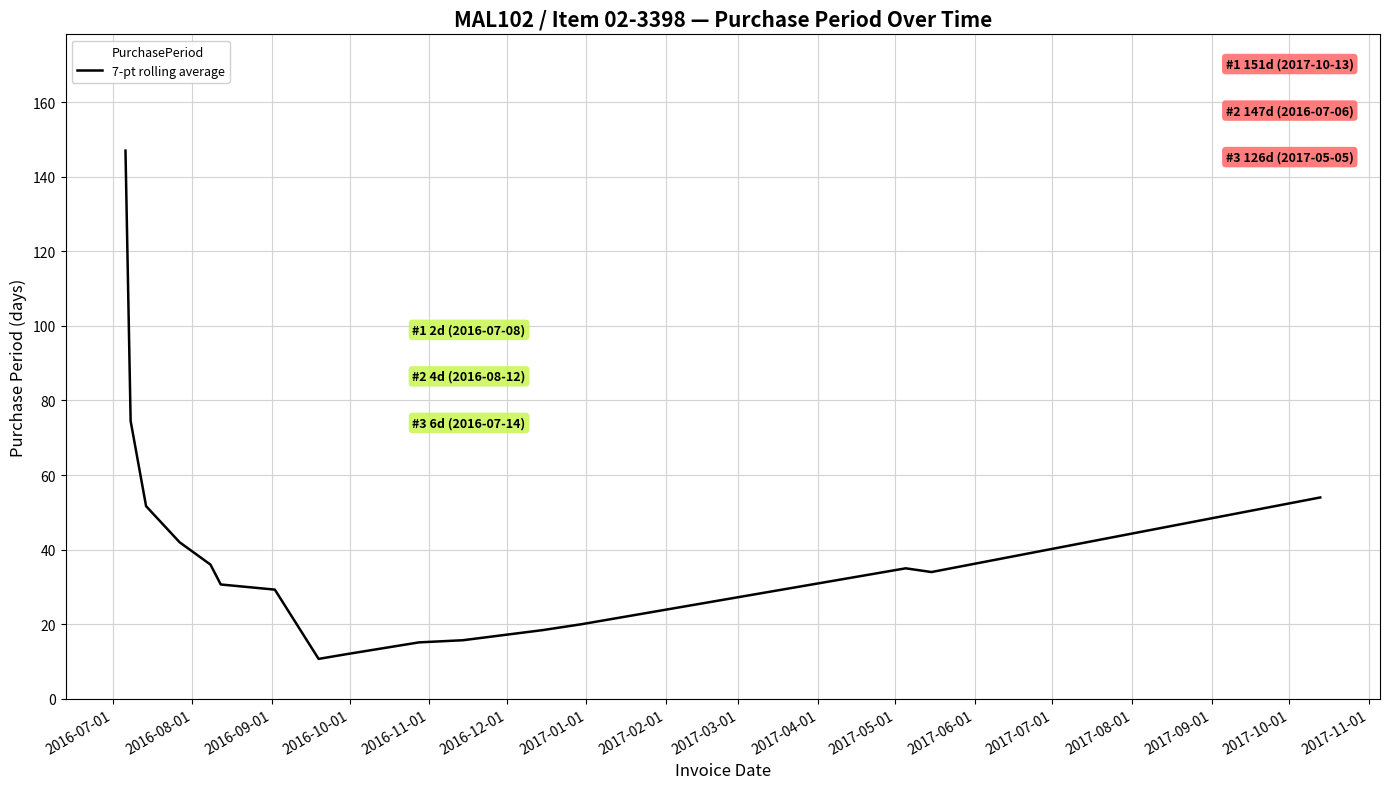

What is the difference between the maximum and minimum values?

136.3